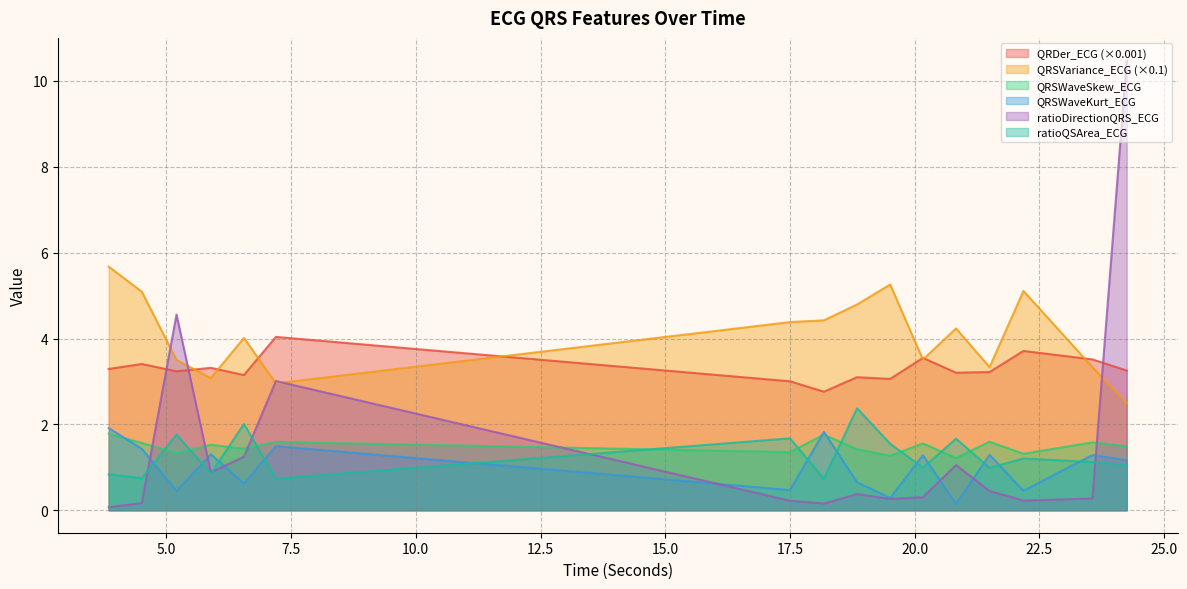

How many interior local valleys does the QRSWaveSkew_ECG series have?

6